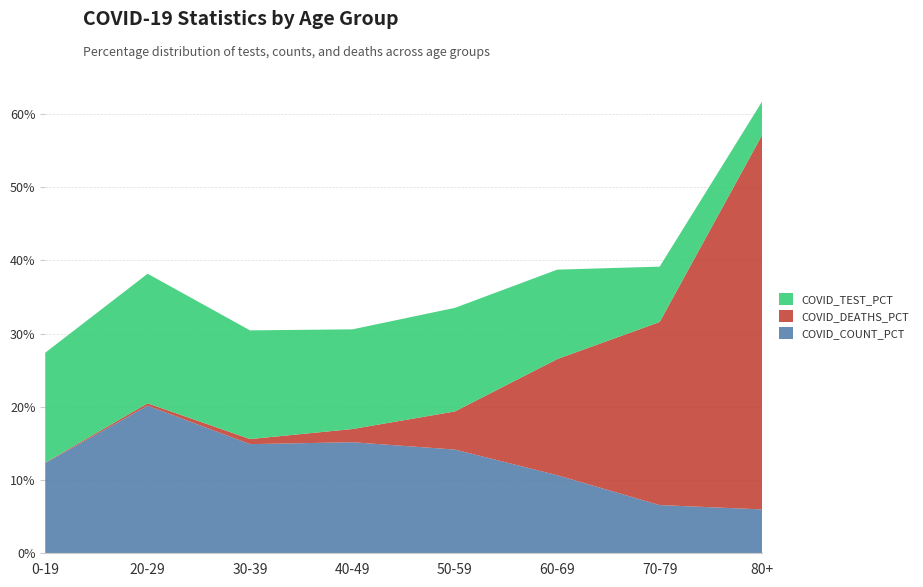

Reading left to right, list all the values displayed in this chart.

COVID_COUNT_PCT: 12.3	20.1	14.9	15.2	14.2	10.7	6.6	6.0
COVID_DEATHS_PCT: 0.1	0.3	0.7	1.8	5.2	15.8	25.0	51.1
COVID_TEST_PCT: 15.0	17.7	14.8	13.6	14.1	12.2	7.6	4.6